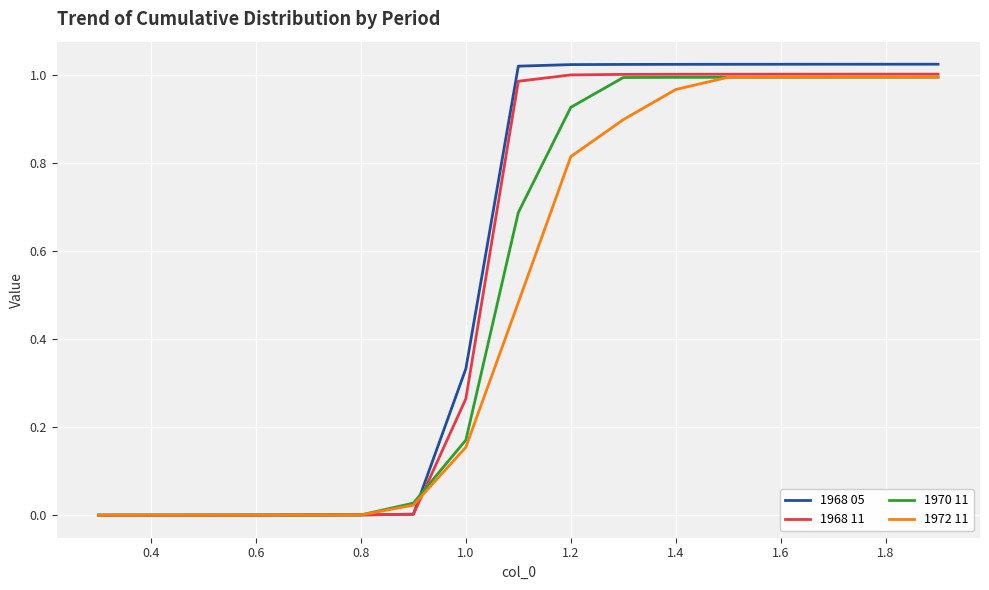

Which series has the largest range (max minus min)?

1968 05